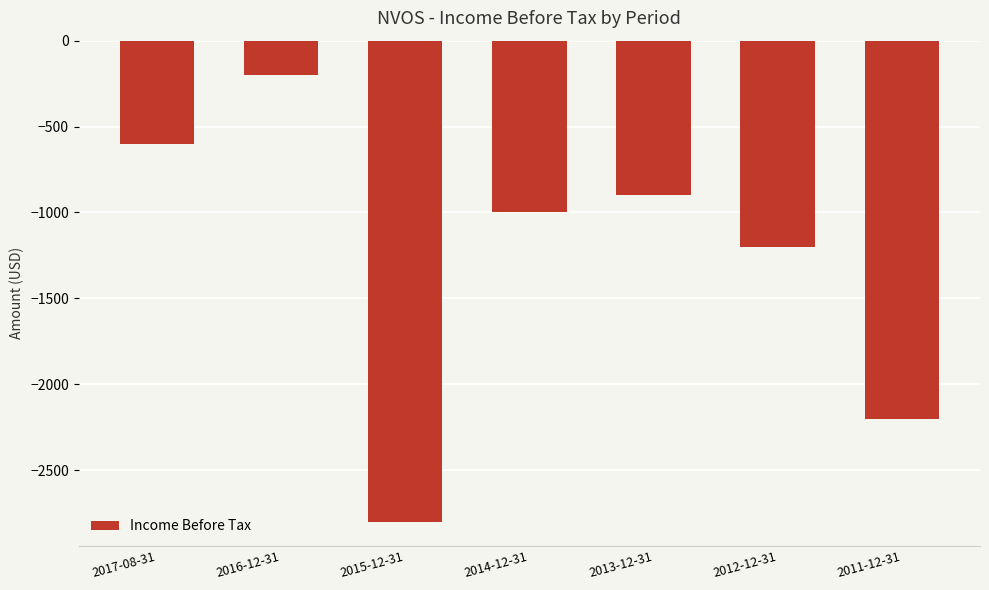

Reading right to left, extract all data points from this chart.

2011-12-31=-2200	2012-12-31=-1200	2013-12-31=-900	2014-12-31=-1000	2015-12-31=-2800	2016-12-31=-200	2017-08-31=-600